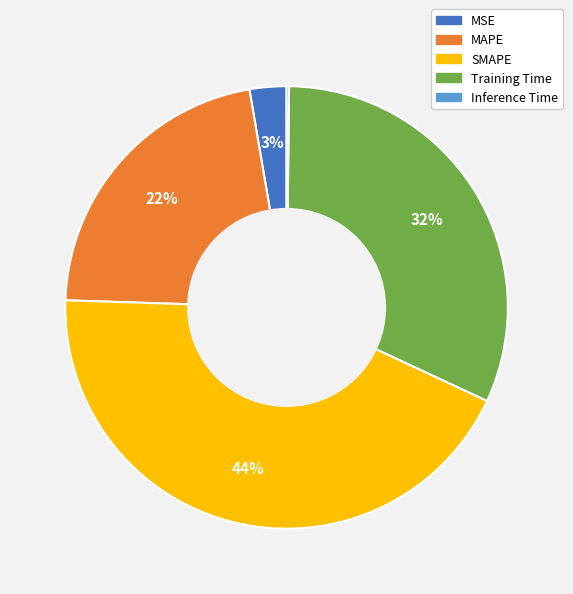

Is it true that Training Time is 45% of the pie?

False